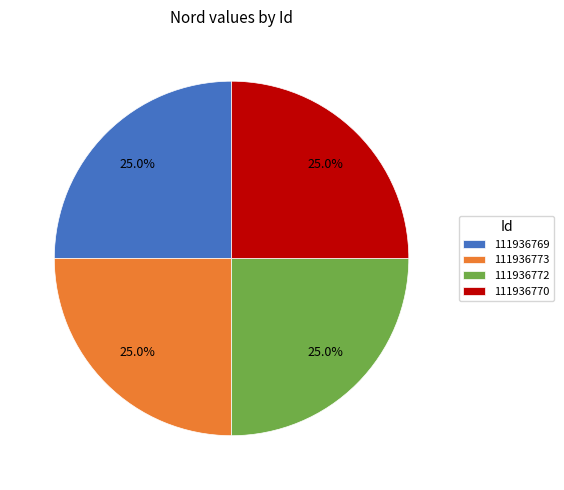

Approximately how many times larger is the value at 111936773 compared to 111936770?

1.0